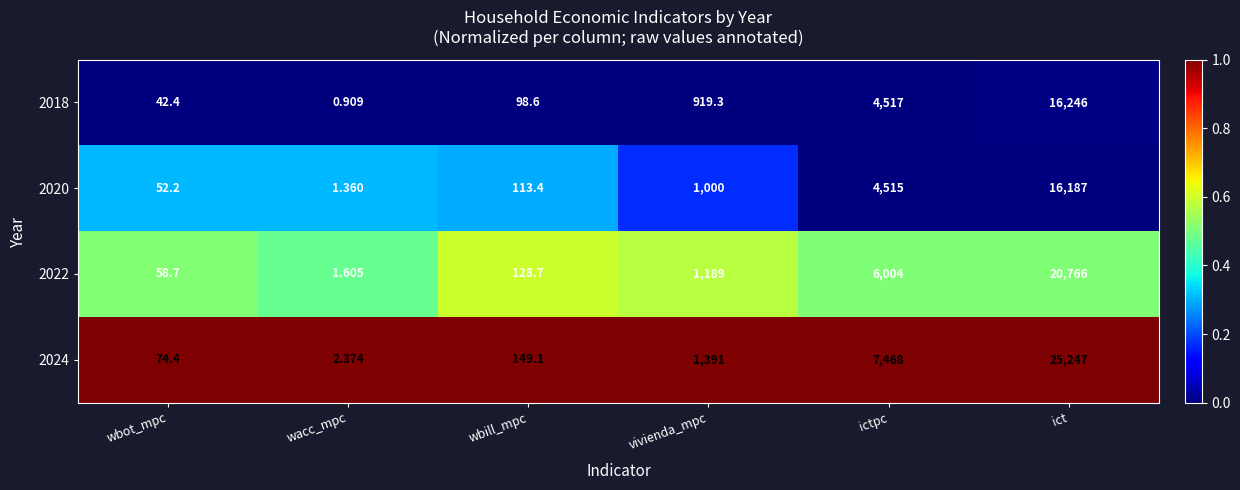

Where is 2018 nearest to the value 8123?

ictpc